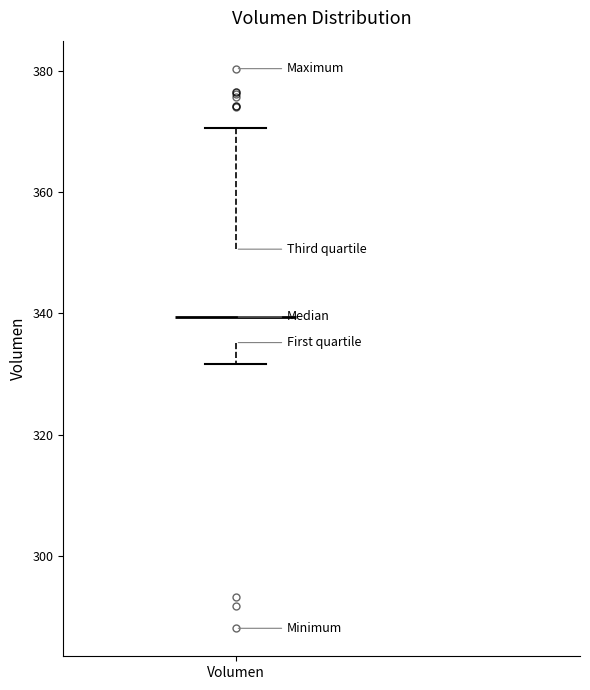

Transcribe this box plot: give where the median line is, the range the box spans, and where the two whiskers end, as read against the y-axis. The values are not printed on the chart, so give them approximately, as read against the axis.

median 340, box 336 to 350, whiskers 332 to 370